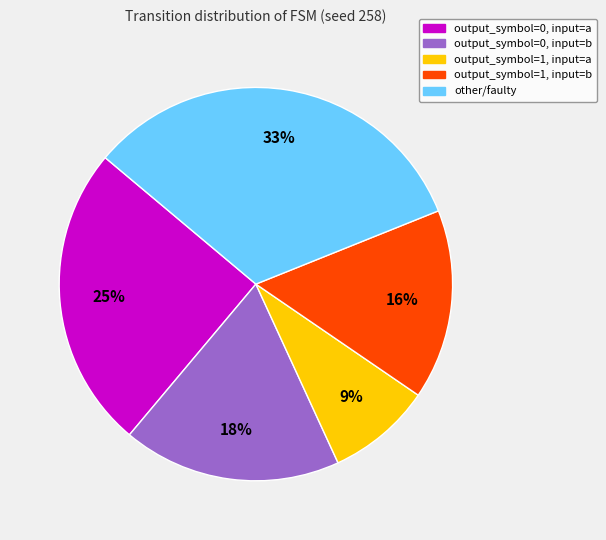

Does output_symbol=0, input=a represent more than half of the total?

No